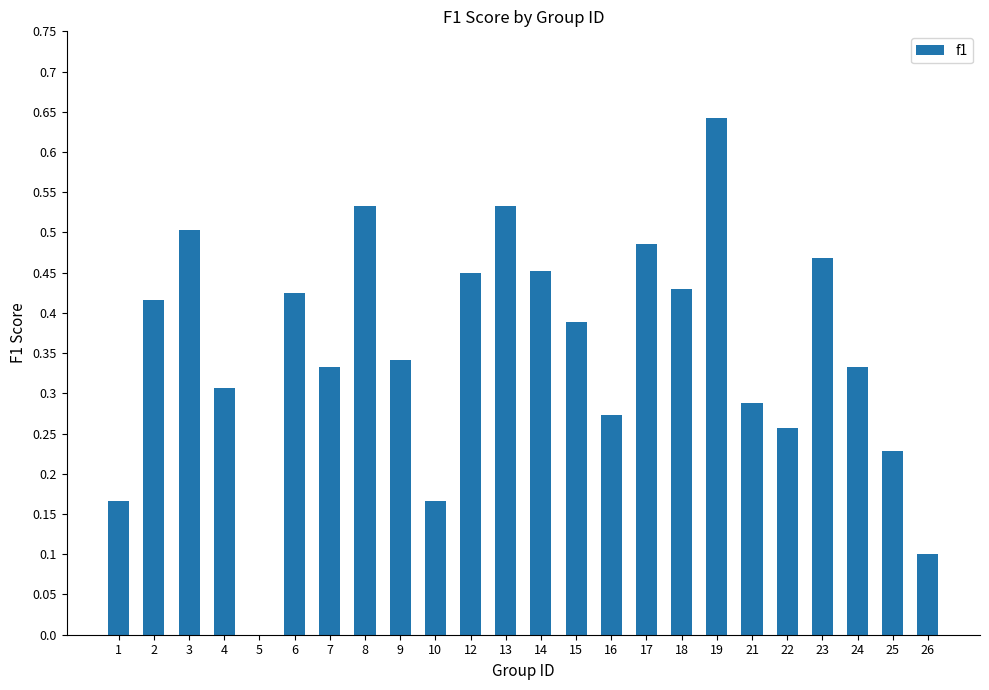

Which has a higher value, 14 or 8?

8